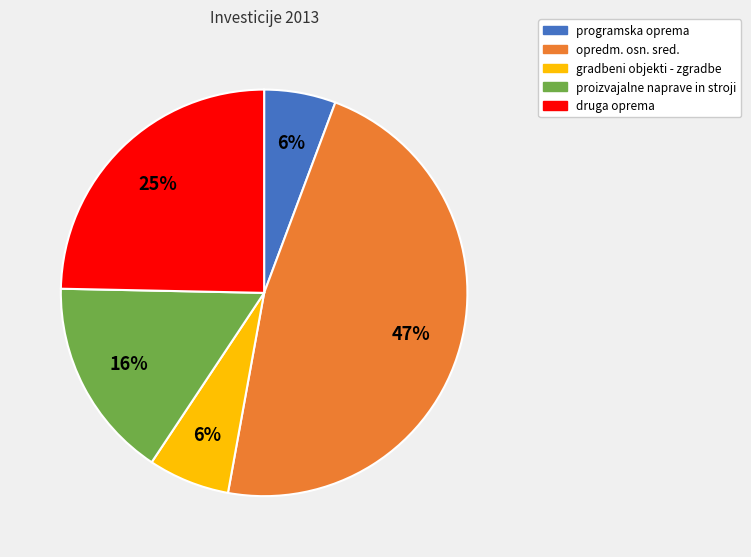

Is it true that proizvajalne naprave in stroji is 16% of the pie?

True